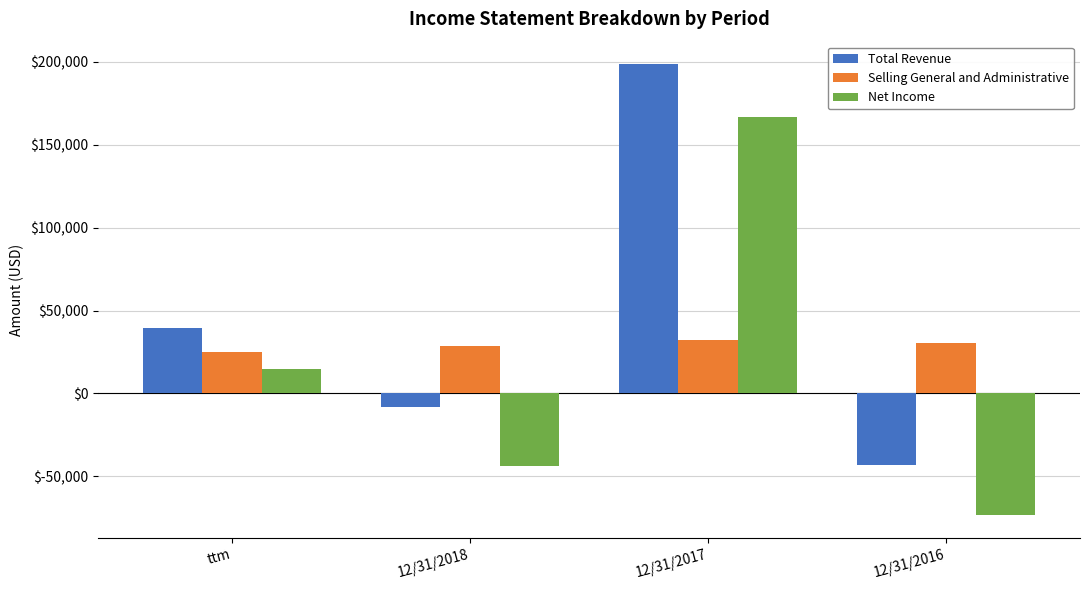

Which series has the largest range (max minus min)?

Total Revenue